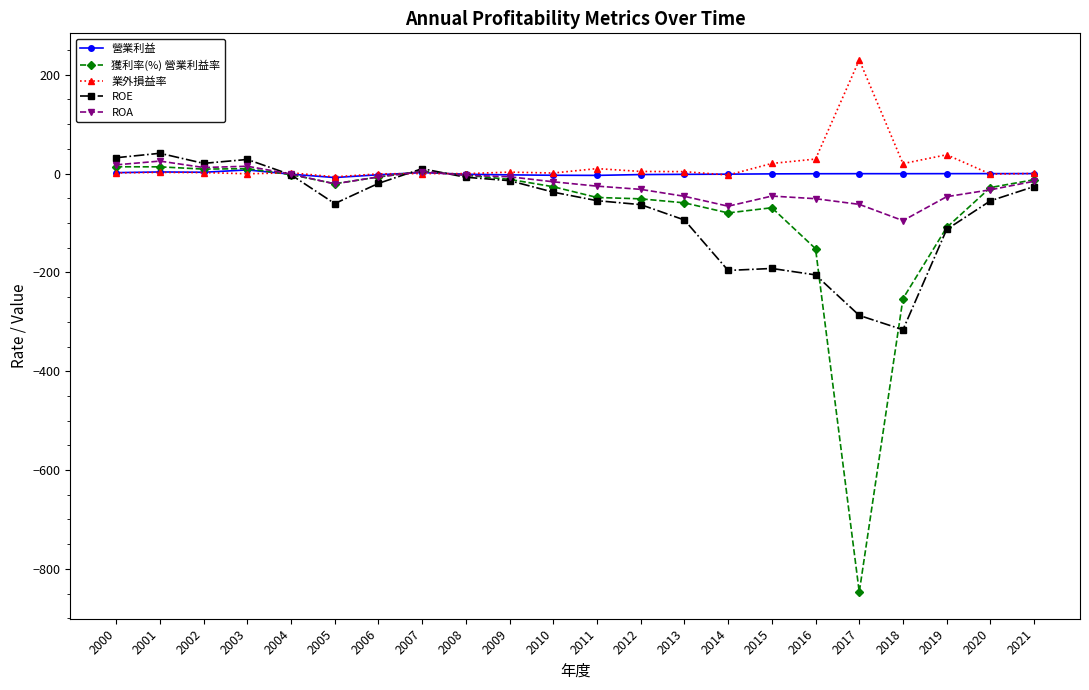

What is the value of the ROE point at the 22nd from the left?

-26.2